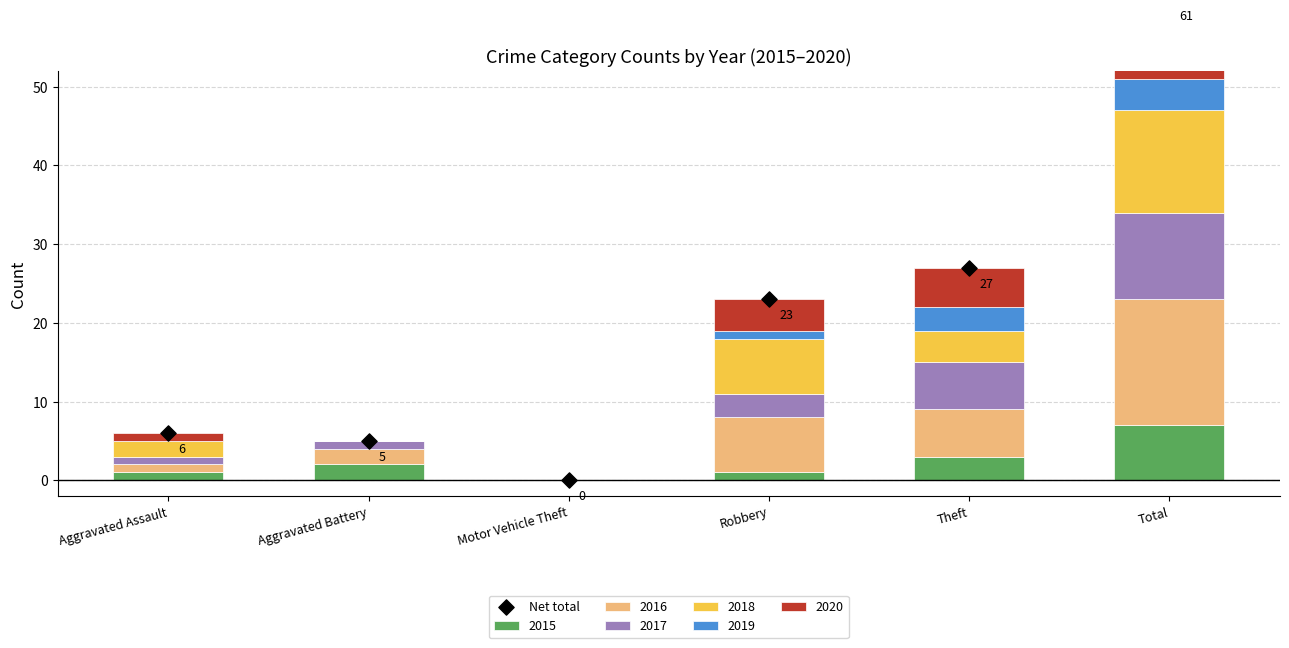

What is the change in value from Aggravated Assault to Theft?

+21